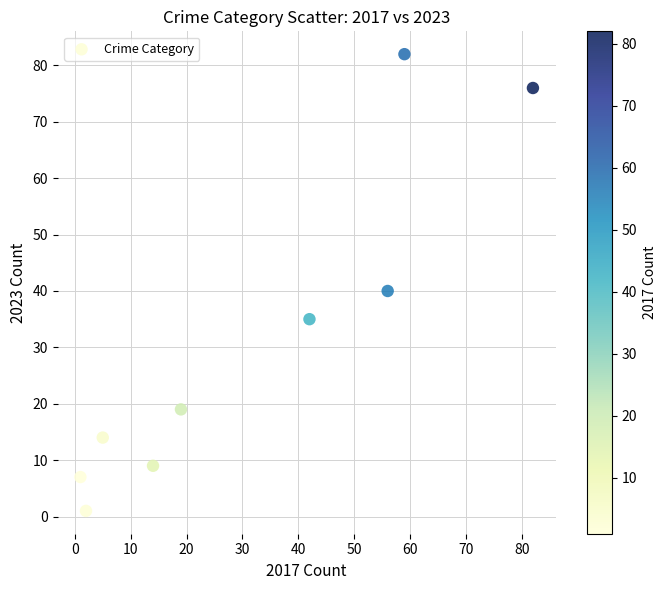

What Y value in the scatter plot is closest to 41?

40